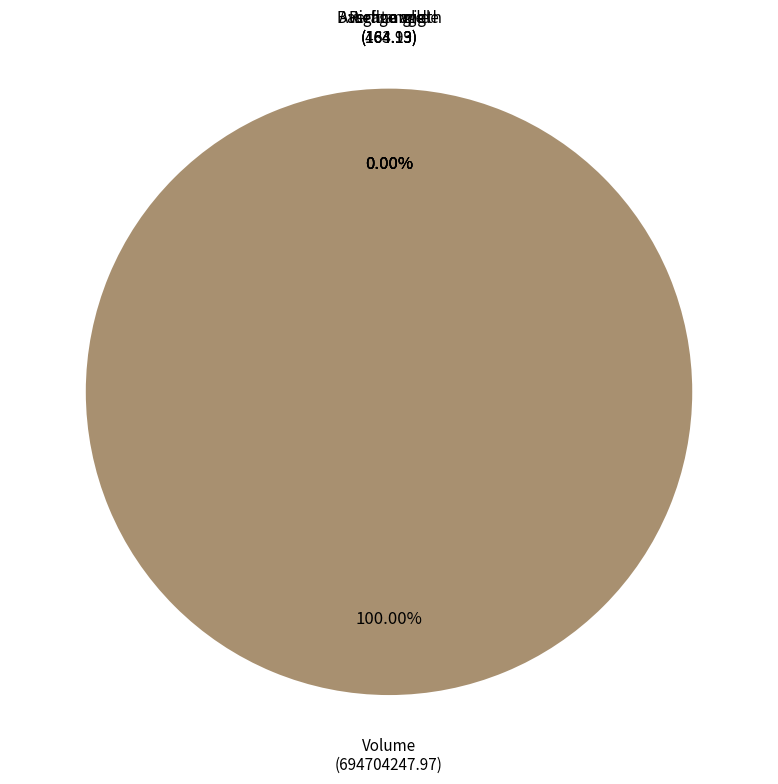

To the nearest percent, what is the difference between the largest and smallest slice percentages?

100%